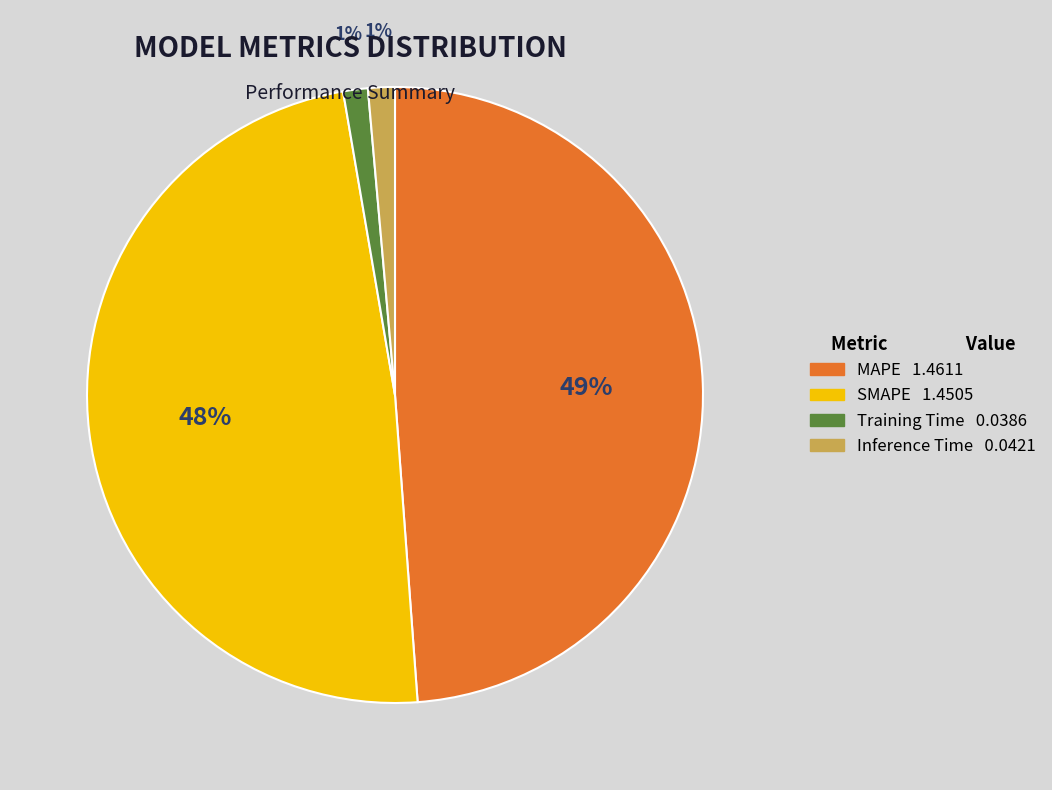

Between MAPE and Training Time, which is larger?

MAPE